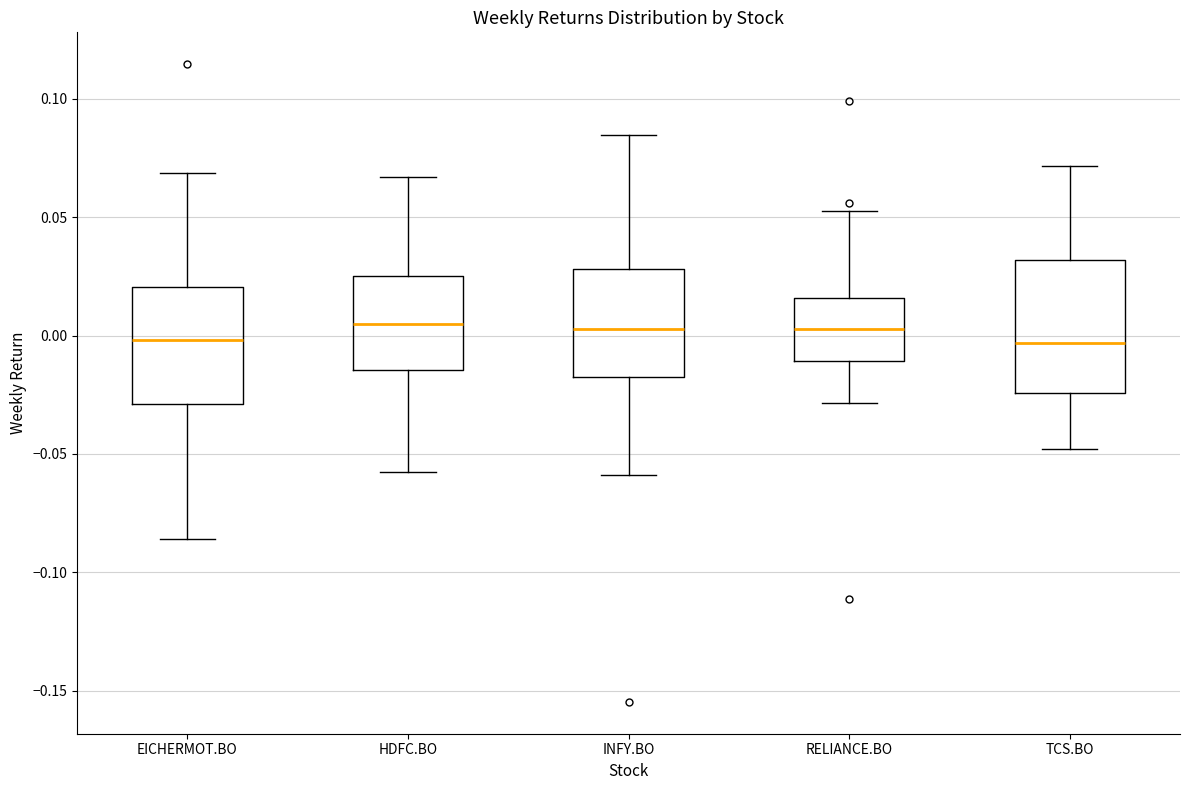

Where is the lower edge of the box for INFY.BO on the y-axis? The values are not printed on the chart, so give them approximately, as read against the axis.

-0.015